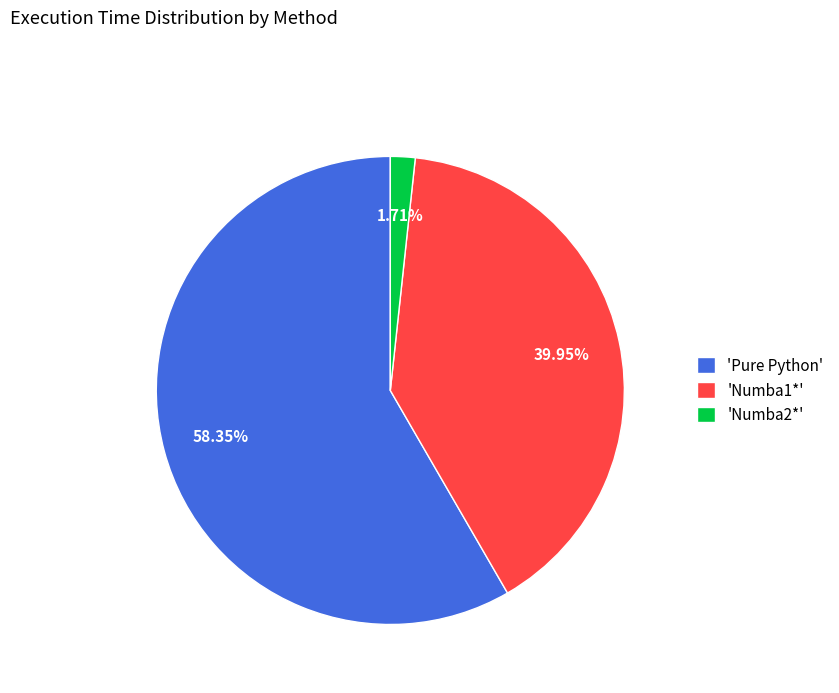

Which category accounts for the majority?

'Pure Python'